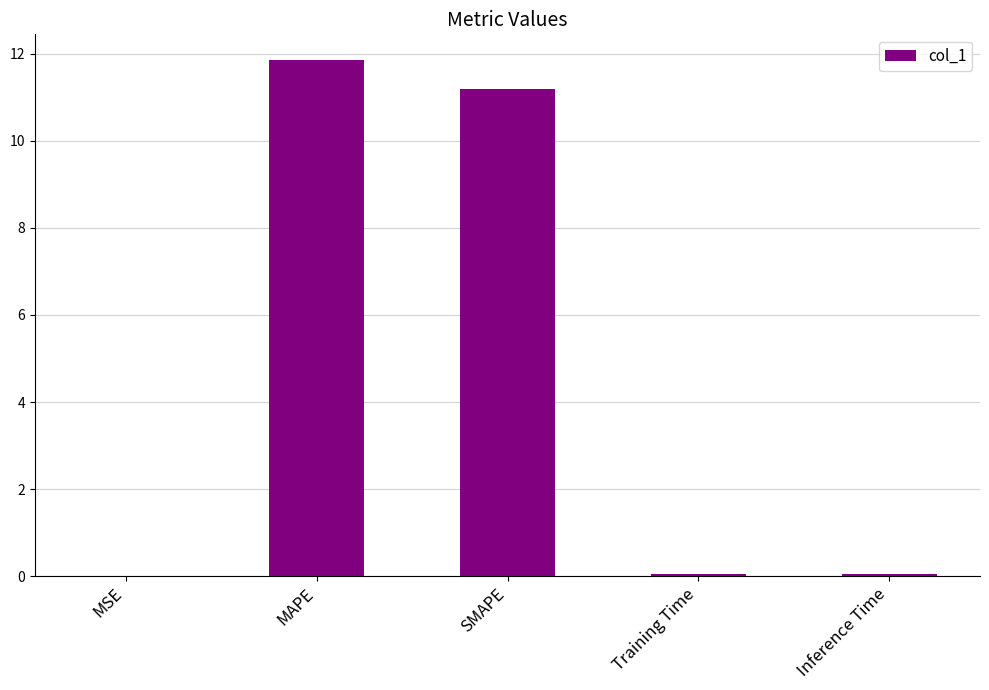

What is the sum of the values at MAPE and SMAPE?

23.0